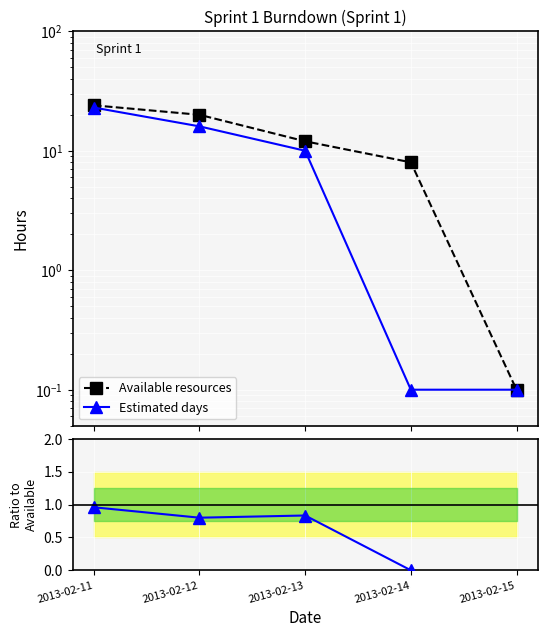

What is the value of the Available resources point at the 1st from the left?

24.0